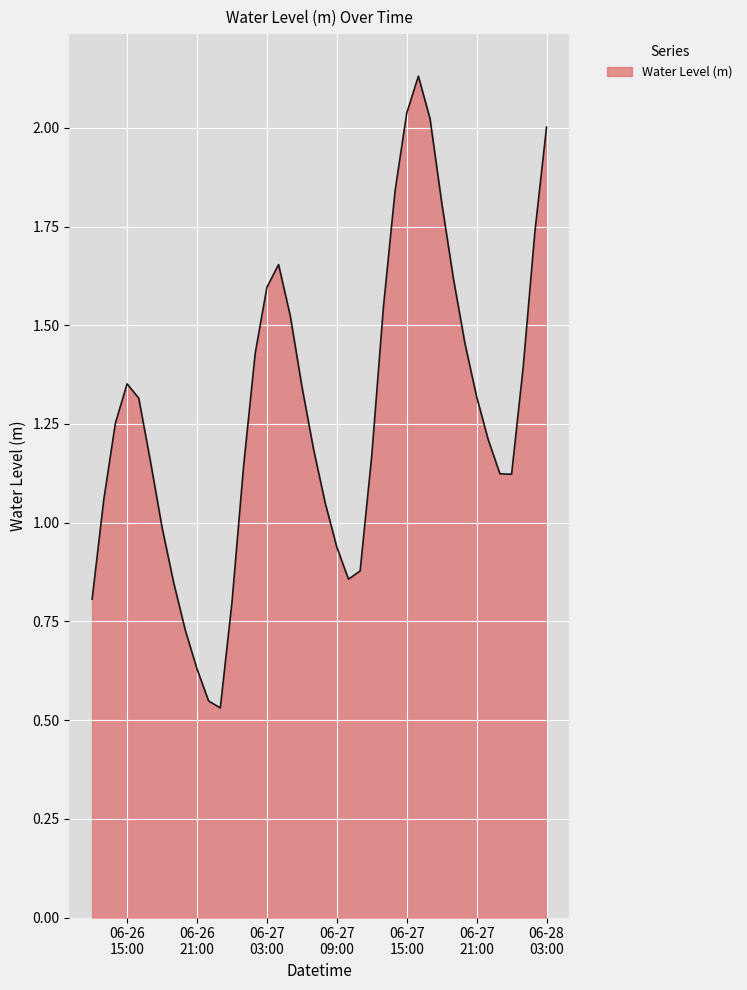

What is the difference between the maximum and minimum values?

1.6